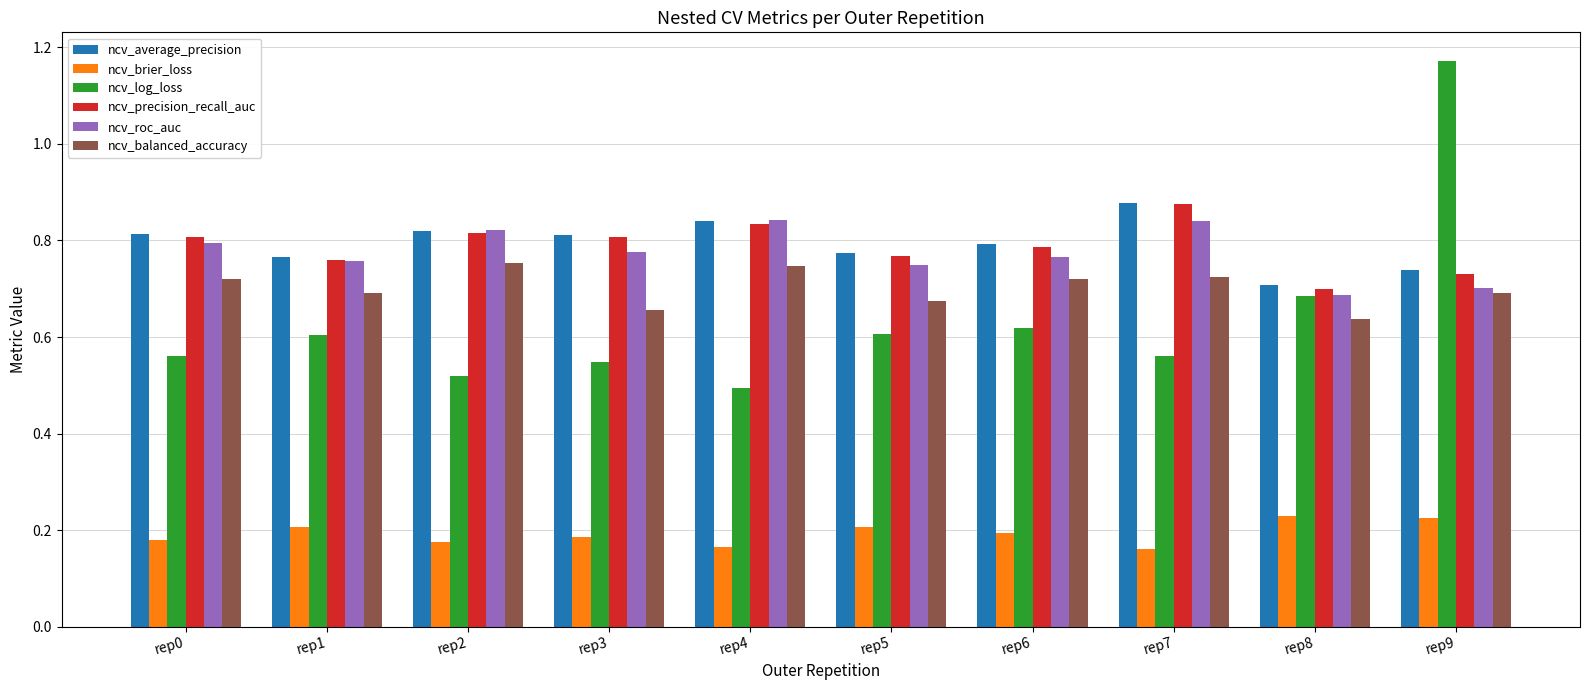

At how many categories does at least one series exceed 0?

10